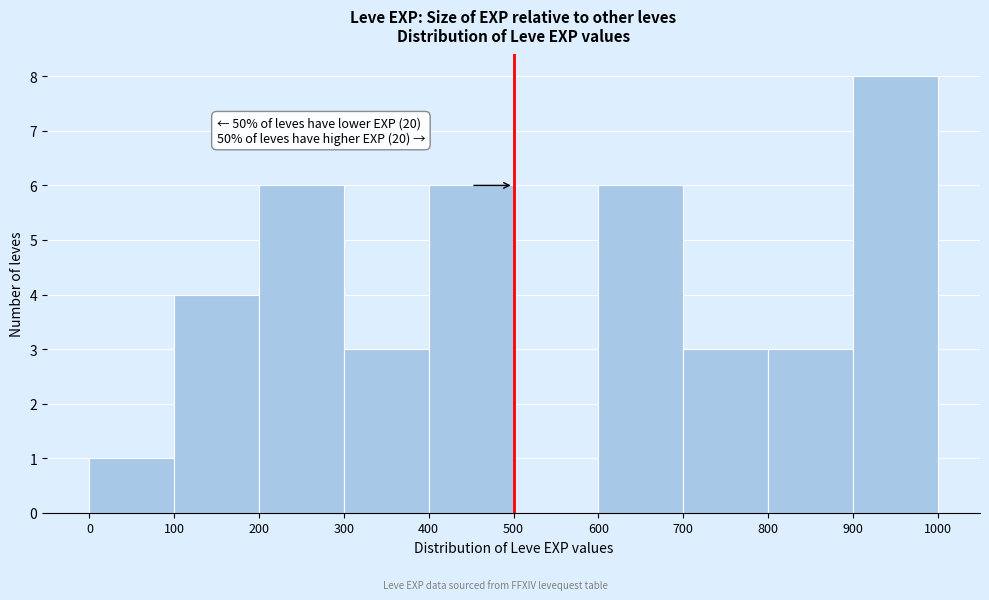

Which range on the x-axis has the tallest bar?

900 to 1000